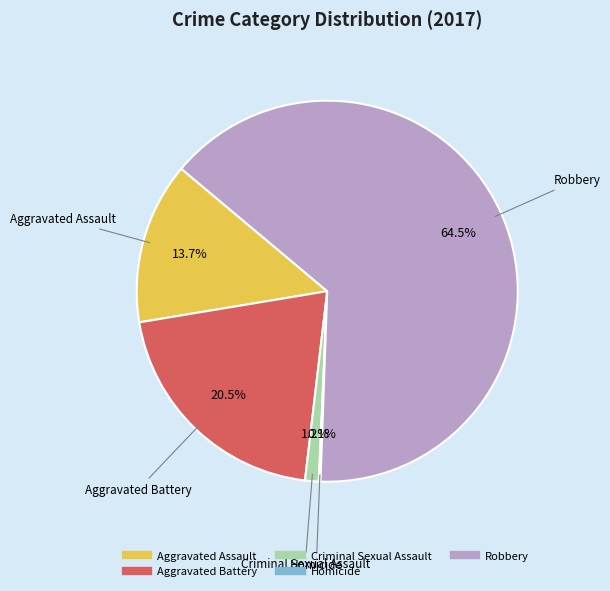

What is the largest slice in the pie chart?

Robbery